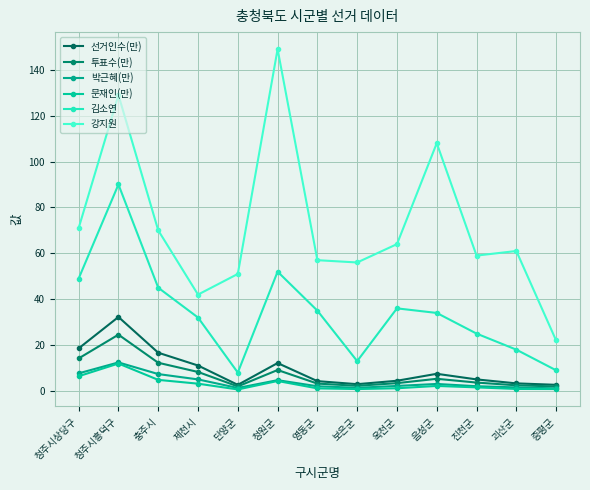

How many data points does each series have?

13